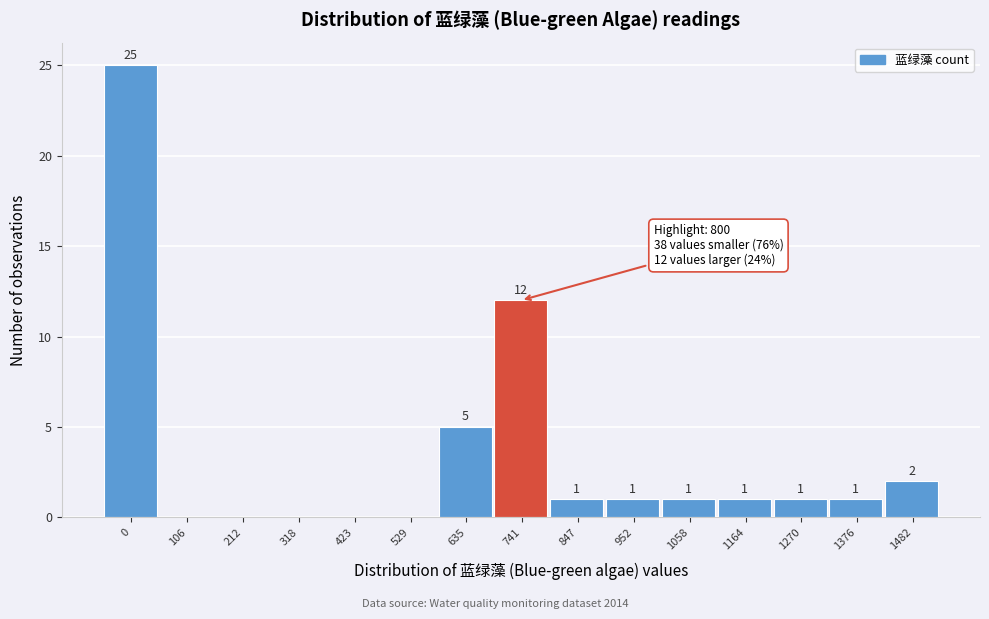

Reading left to right, transcribe all the data shown in this chart.

0=25	106=0	212=0	318=0	423=0	529=0	635=5	741=12	847=1	952=1	1058=1	1164=1	1270=1	1376=1	1482=2